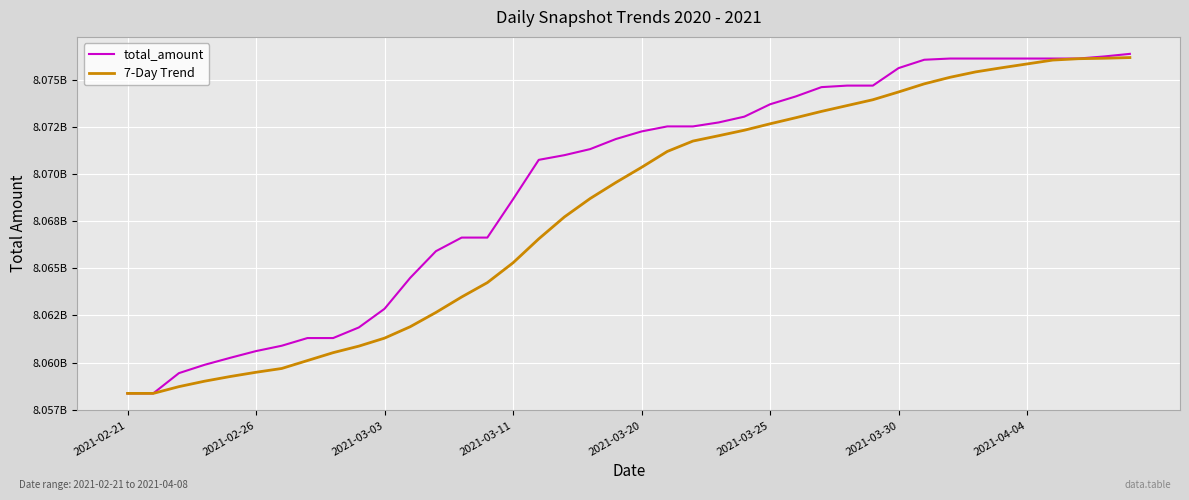

Is this an area chart (filled region under the line)?

No